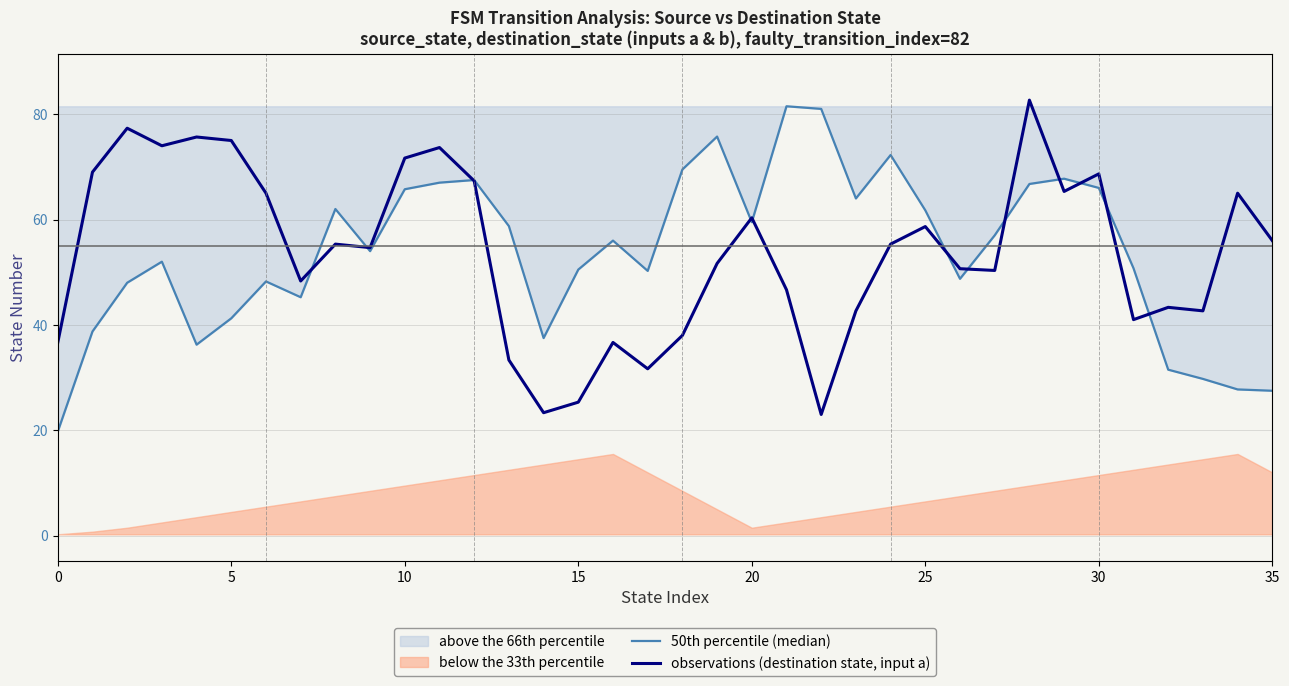

The observations (destination state, input a) series shows 82.1 at 35. True or false?

False